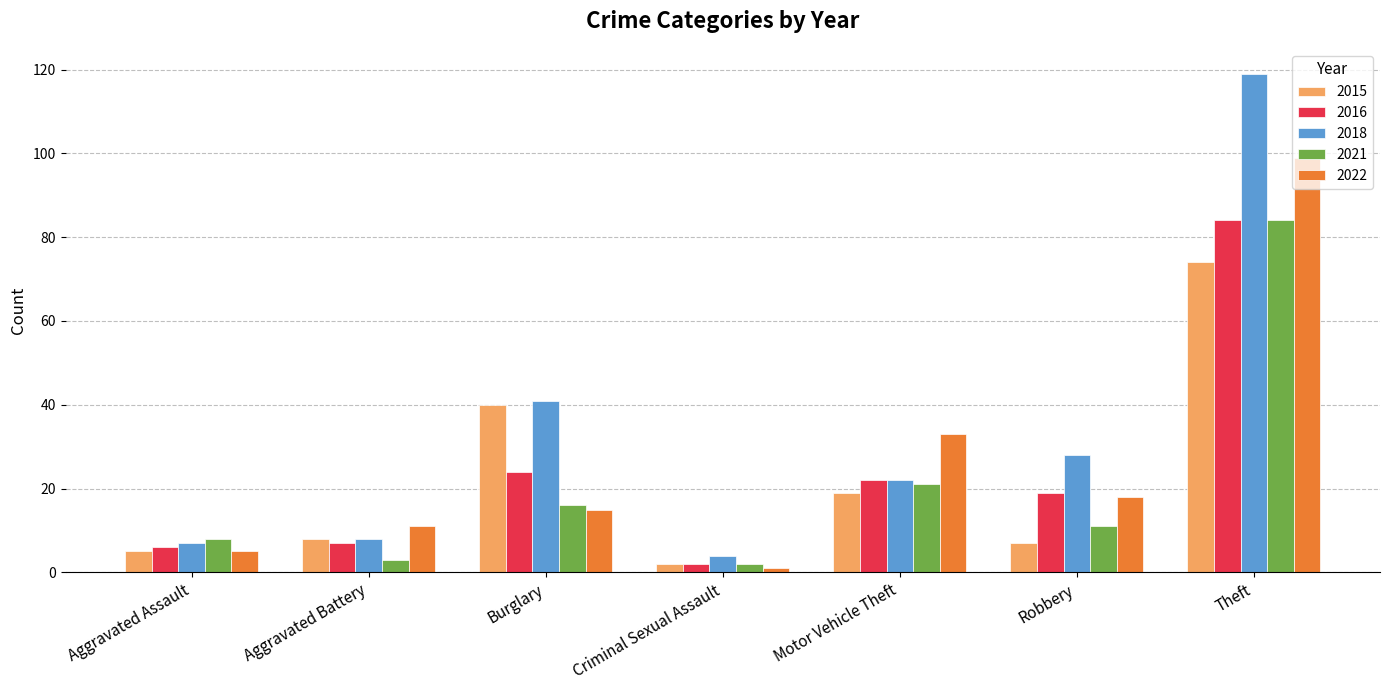

What is the value of the 2022 bar at the 2nd from the left?

11